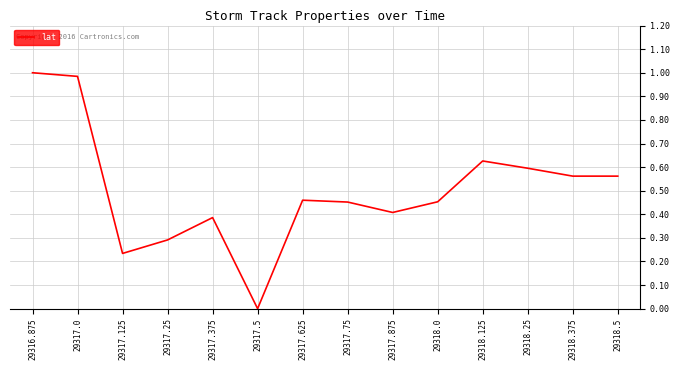

What is the sum of the values at 29317.25 and 29317.375?

0.7